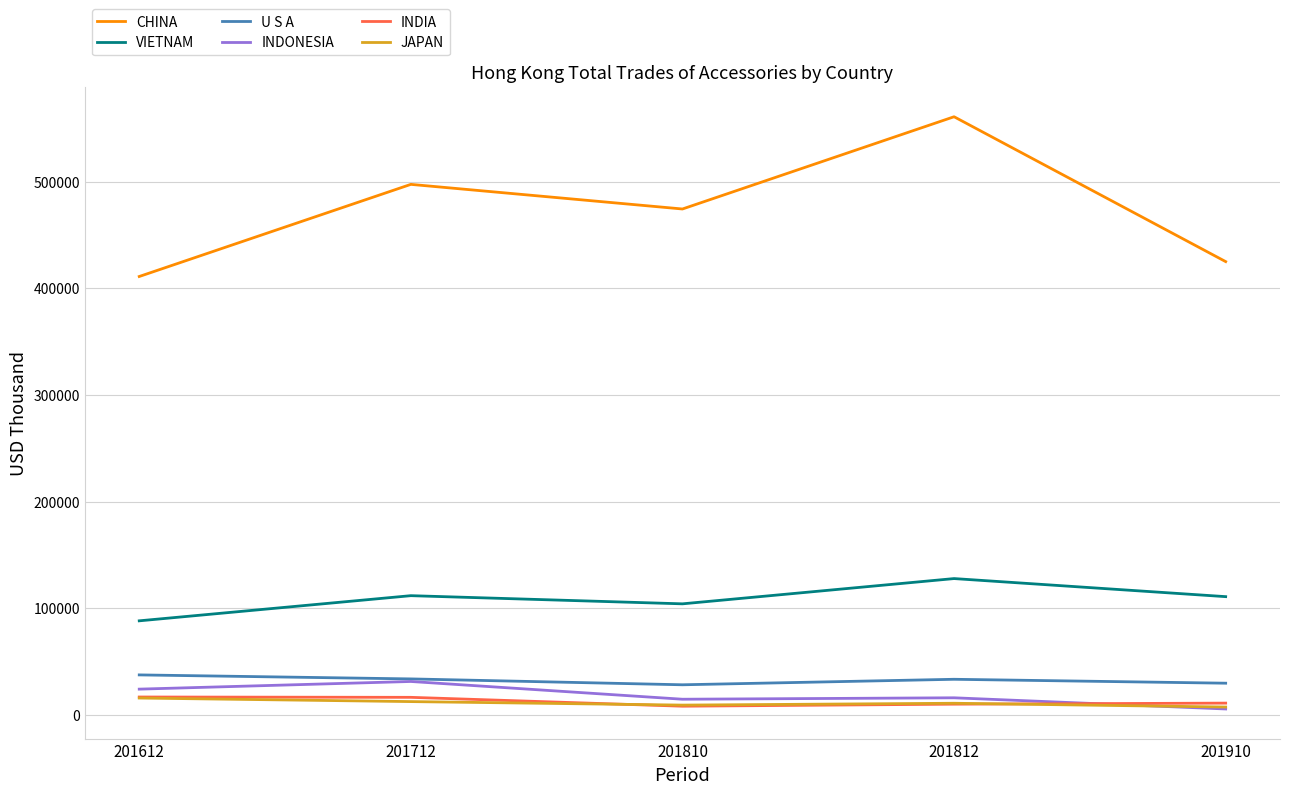

Is it true that VIETNAM equals 110805.3 at 201910?

True